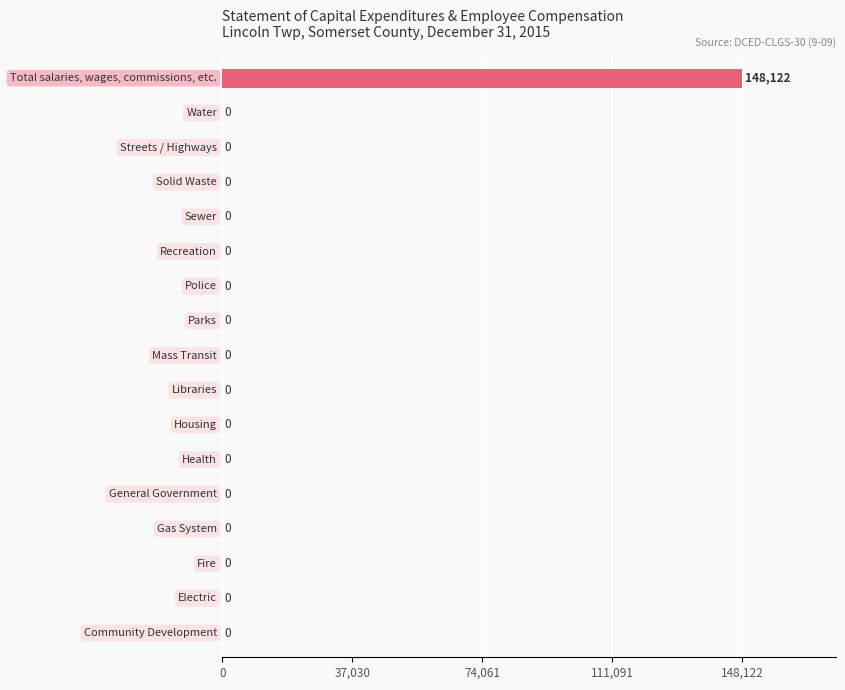

What is the maximum value shown in the chart?

148122